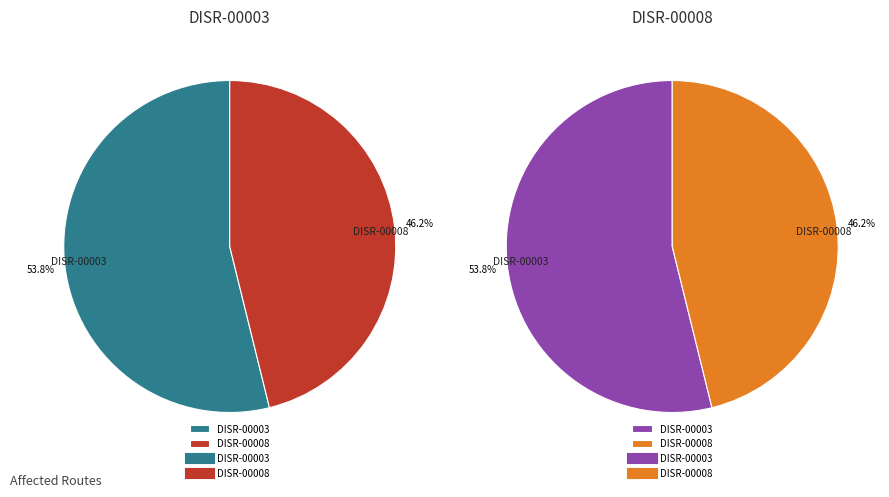

What is the change in value from DISR-00003 to DISR-00008?

-1